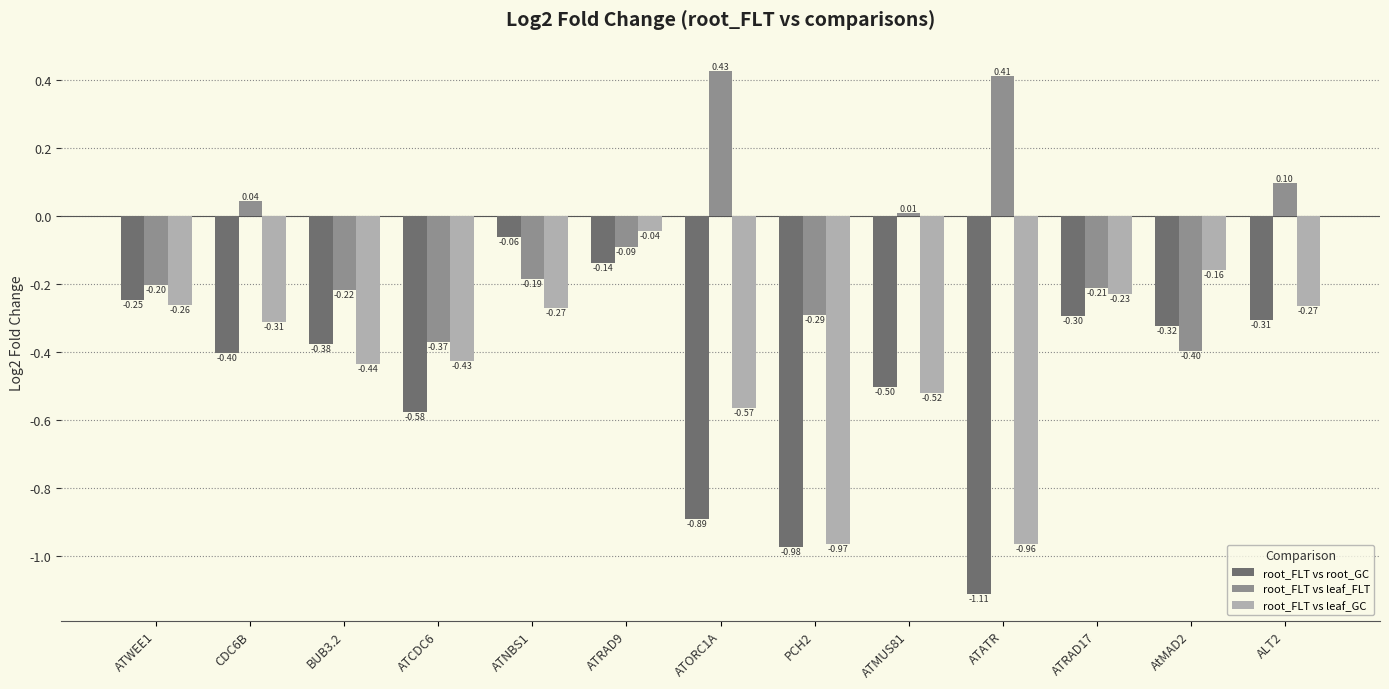

What is the lowest value of the root_FLT vs leaf_FLT series?

-0.4